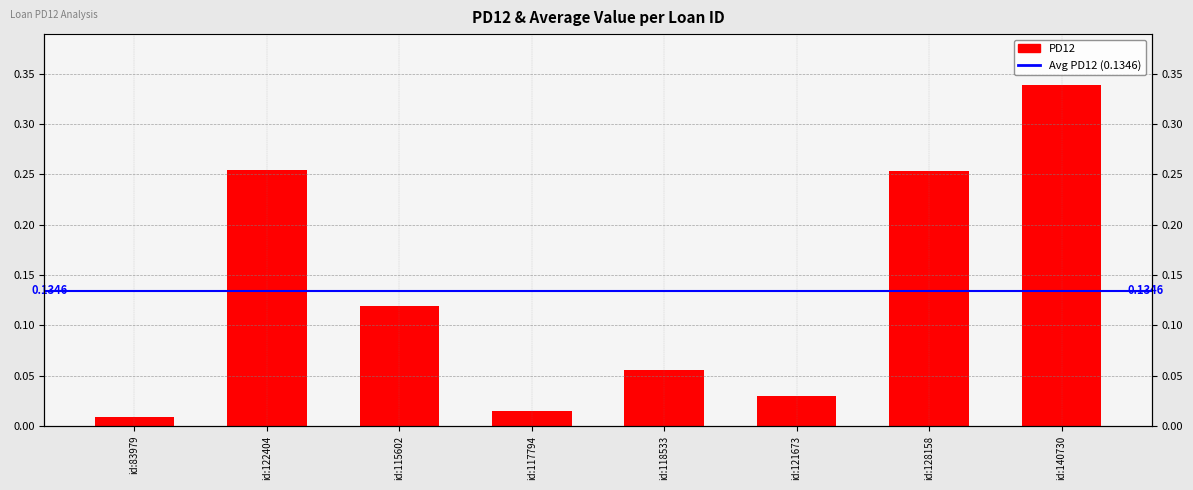

What is the change in value from id:118533 to id:128158?

+0.2